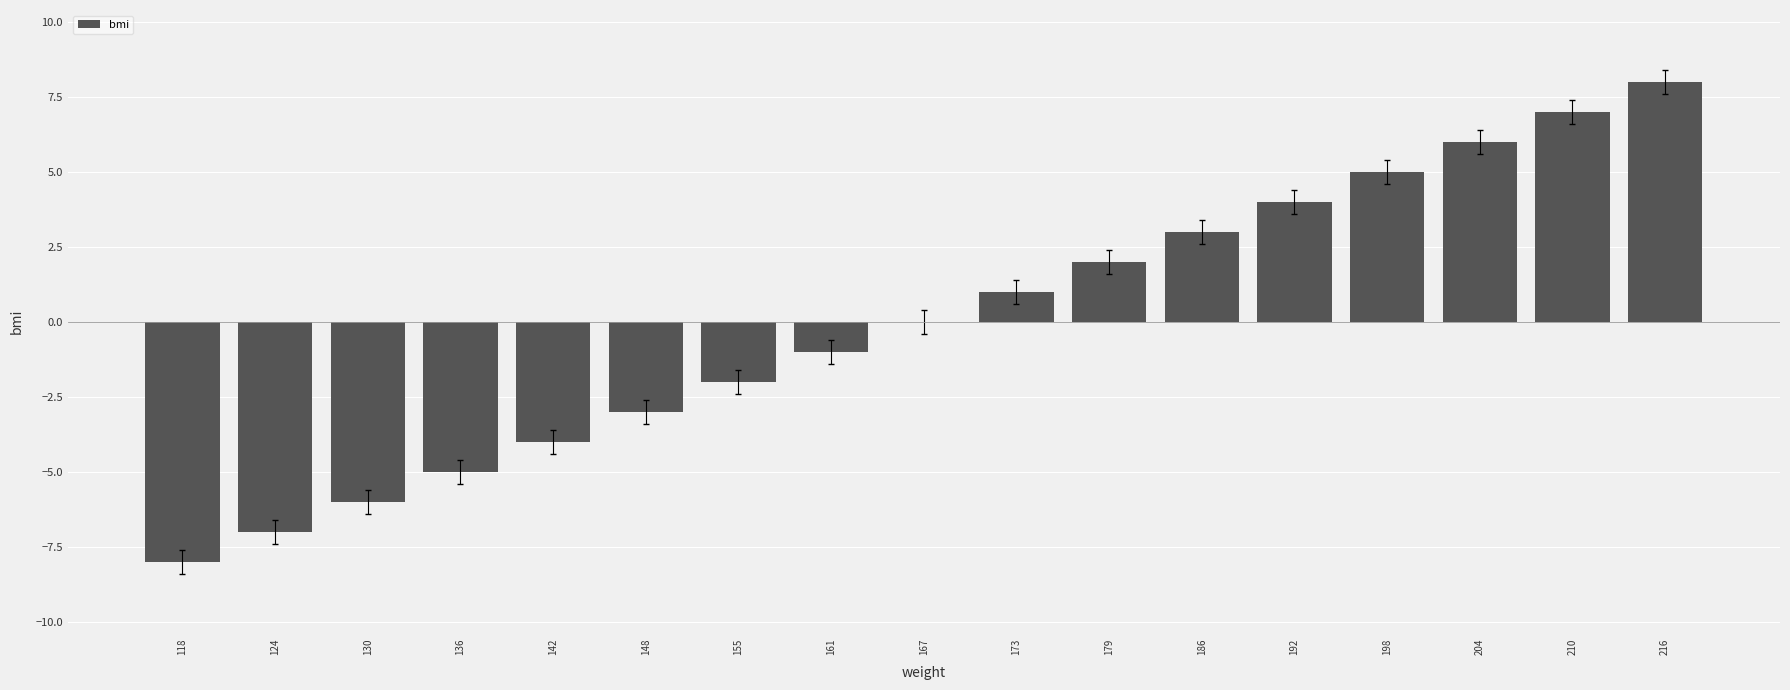

What is the change in value from 142 to 216?

+12